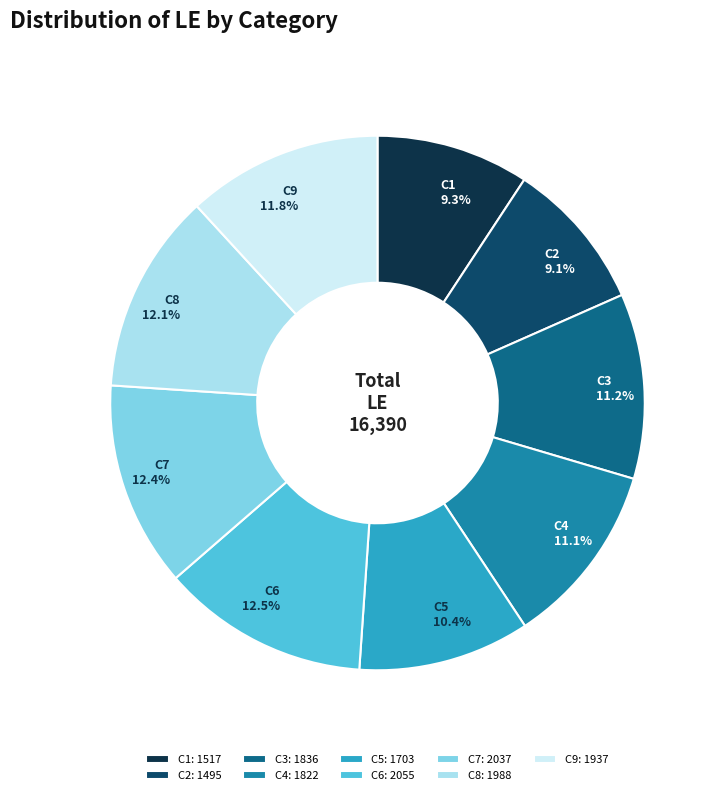

Between C8 and C5, which is larger?

C8